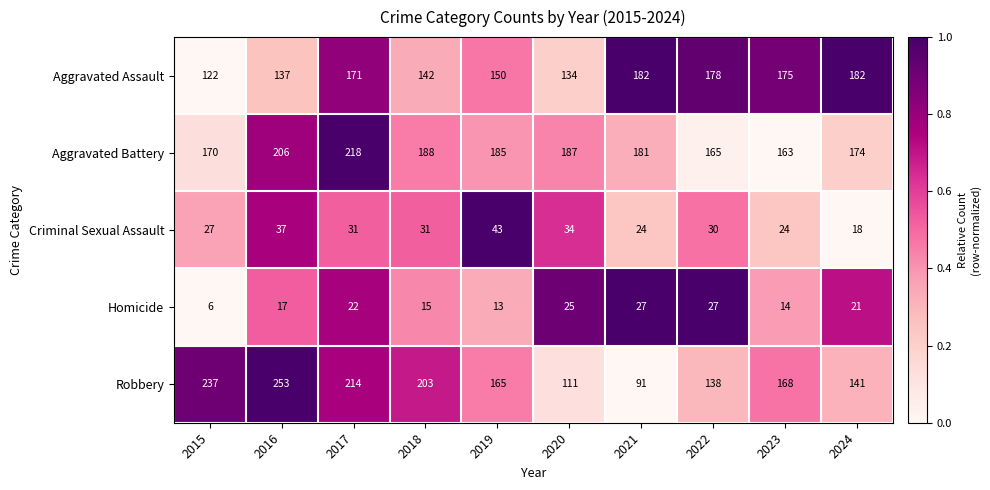

What is the sum of the Aggravated Assault values at 2023 and 2022?

353